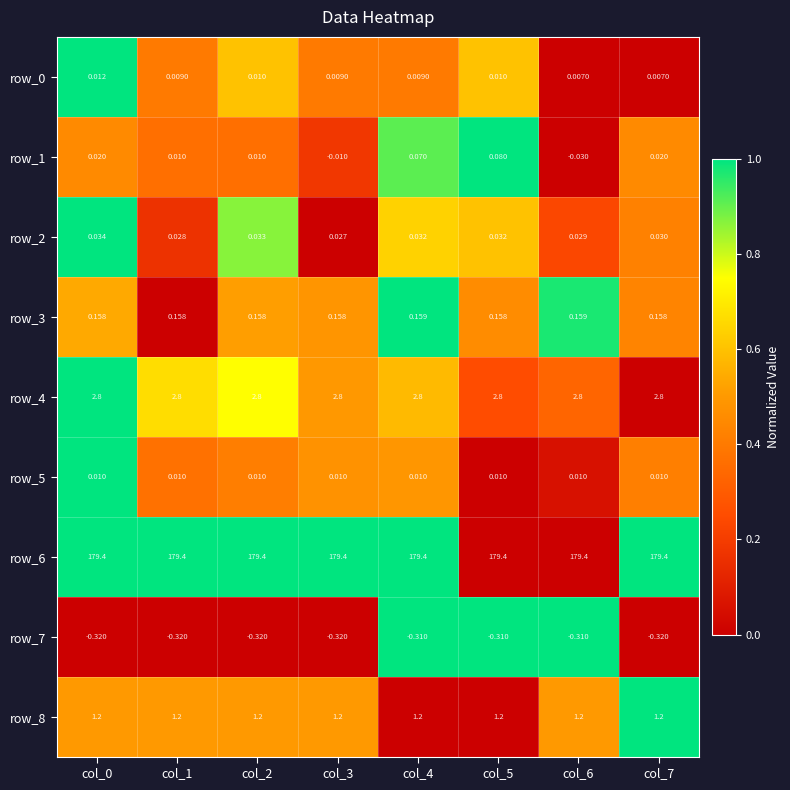

What is the average value of the row_6 series?

179.4